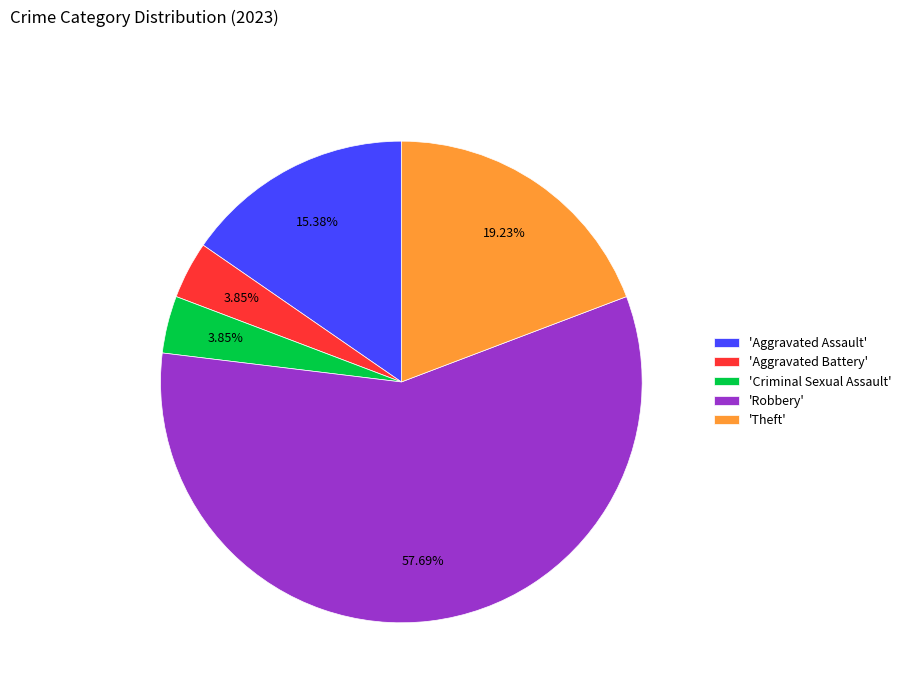

Do 'Theft' and 'Criminal Sexual Assault' together represent more than half of the pie?

No